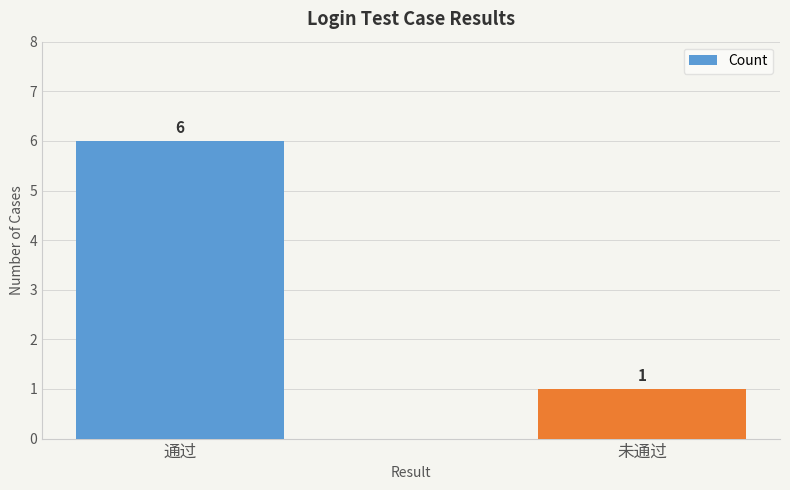

True or false: the data shows 6 at 通过.

True